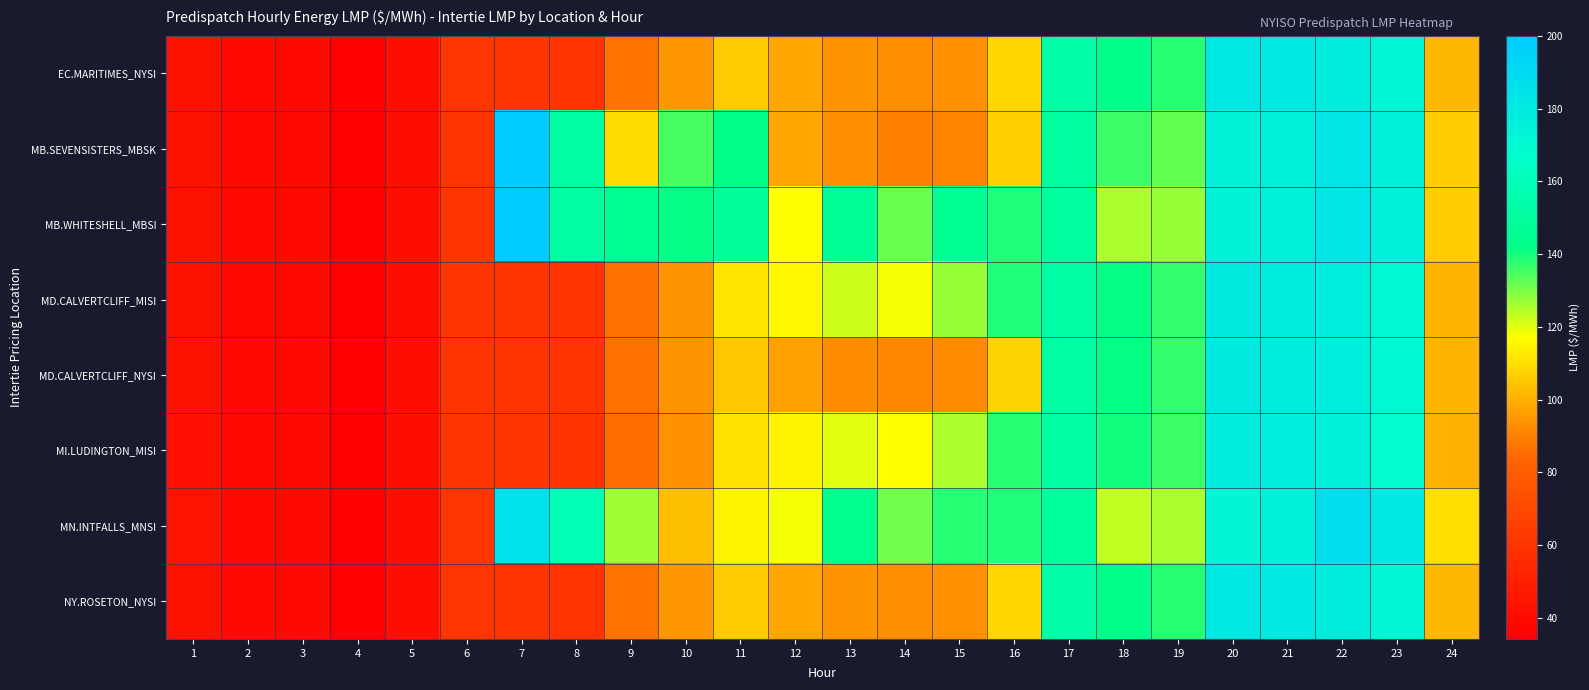

Reading left to right, what are all the values shown in this chart?

EC.MARITIMES_NYSI: 1=43.2	2=39.2	3=39.2	4=34.5	5=41.7	6=60.8	7=60.2	8=59.9	9=87.0	10=94.9	11=106.0	12=98.0	13=94.0	14=92.7	15=93.4	16=108.5	17=153.2	18=142.6	19=138.1	20=181.5	21=180.1	22=178.5	23=171.7	24=102.0
MB.SEVENSISTERS_MBSK: 1=42.9	2=39.0	3=39.2	4=34.4	5=41.4	6=60.4	7=200.0	8=152.0	9=109.5	10=135.0	11=142.0	12=97.8	13=92.7	14=89.6	15=90.6	16=107.0	17=150.7	18=136.2	19=132.2	20=175.1	21=176.6	22=183.5	23=176.5	24=106.7
MB.WHITESHELL_MBSI: 1=42.9	2=39.0	3=39.2	4=34.4	5=41.4	6=60.4	7=200.0	8=152.0	9=146.0	10=141.1	11=148.6	12=116.7	13=146.3	14=131.7	15=145.4	16=138.5	17=150.7	18=125.5	19=127.5	20=175.1	21=176.6	22=183.5	23=176.5	24=106.7
MD.CALVERTCLIFF_MISI: 1=42.9	2=39.0	3=39.1	4=34.4	5=41.6	6=60.6	7=60.0	8=59.7	9=86.4	10=94.2	11=111.7	12=115.7	13=121.8	14=118.3	15=127.0	16=139.0	17=152.6	18=141.2	19=137.0	20=179.8	21=178.6	22=177.3	23=170.4	24=101.5
MD.CALVERTCLIFF_NYSI: 1=42.9	2=39.0	3=39.1	4=34.4	5=41.6	6=60.6	7=60.0	8=59.7	9=86.4	10=94.2	11=105.1	12=96.8	13=92.4	14=91.3	15=91.9	16=107.5	17=152.6	18=141.2	19=137.0	20=179.8	21=178.6	22=177.3	23=170.4	24=101.5
MI.LUDINGTON_MISI: 1=42.5	2=38.8	3=38.9	4=34.2	5=41.4	6=60.4	7=59.7	8=59.4	9=85.7	10=93.5	11=110.7	12=114.5	13=120.0	14=117.0	15=125.5	16=138.0	17=152.0	18=140.0	19=136.4	20=178.5	21=176.9	22=175.7	23=168.8	24=100.6
MN.INTFALLS_MNSI: 1=43.4	2=39.3	3=39.6	4=34.9	5=41.8	6=61.0	7=185.6	8=158.0	9=126.4	10=103.3	11=115.1	12=117.9	13=143.8	14=131.2	15=138.0	16=138.6	17=149.7	18=123.0	19=125.0	20=172.3	21=175.8	22=187.7	23=180.7	24=110.5
NY.ROSETON_NYSI: 1=43.2	2=39.2	3=39.2	4=34.5	5=41.7	6=60.8	7=60.2	8=59.9	9=87.0	10=94.9	11=106.0	12=98.0	13=94.0	14=92.7	15=93.4	16=108.5	17=153.2	18=142.6	19=138.1	20=181.5	21=180.1	22=178.5	23=171.7	24=102.0